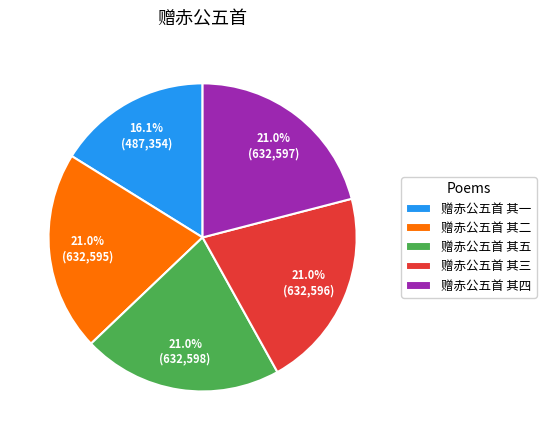

Do 赠赤公五首 其二 and 赠赤公五首 其三 together represent more than half of the pie?

No